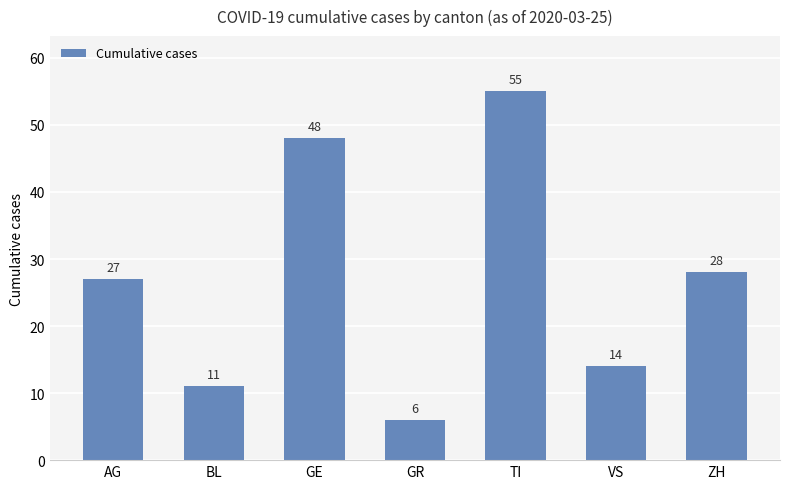

Does the chart contain stacked bars?

No